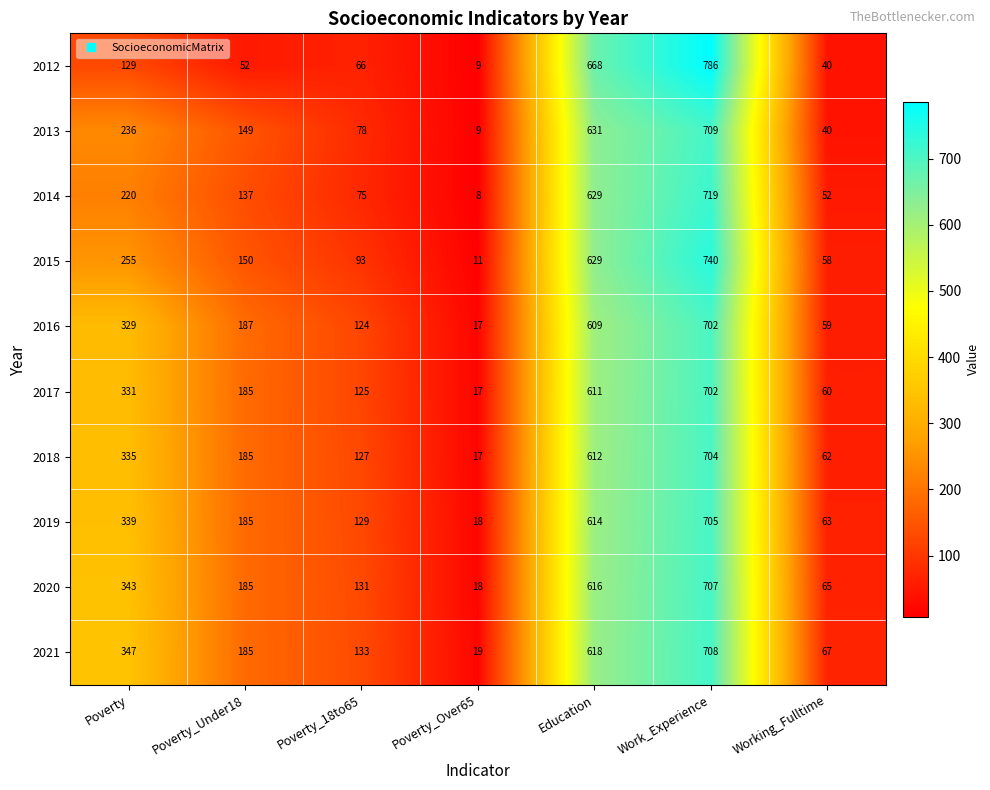

Between Poverty_18to65 and Poverty_Over65, which series saw the biggest shift?

2021